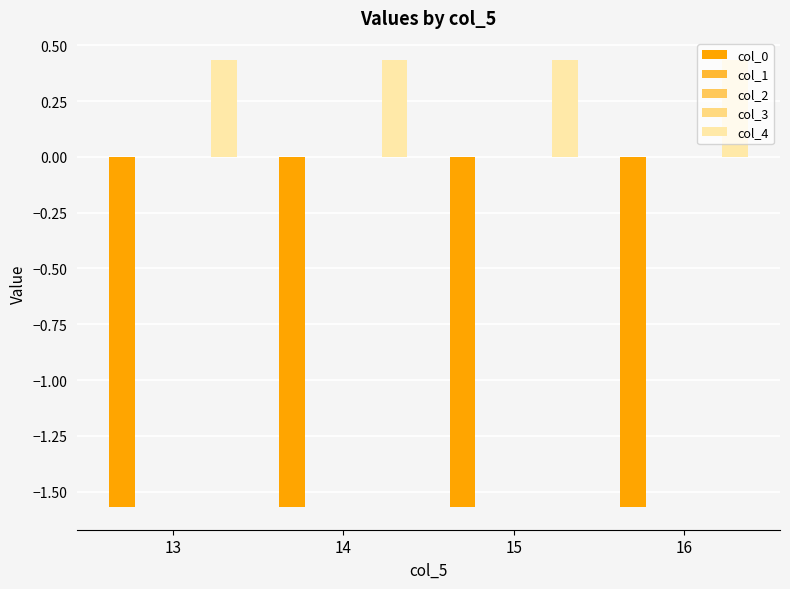

Which series has the largest total across all categories?

col_4